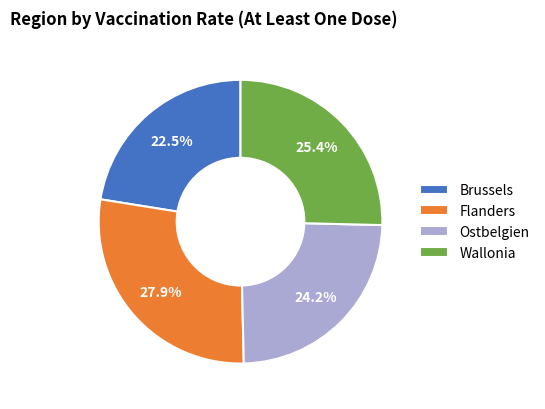

To the nearest percent, what is the average slice percentage?

25%